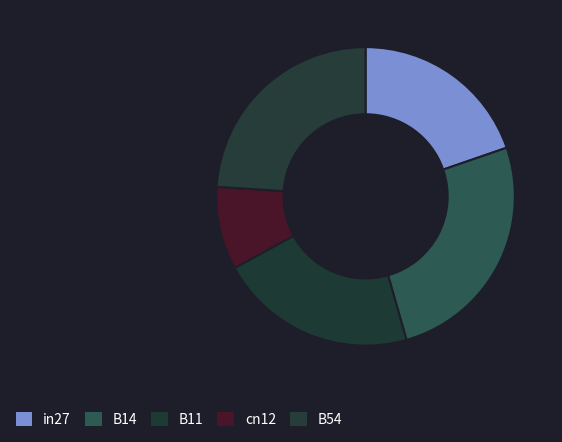

How many slices are in this pie chart?

5